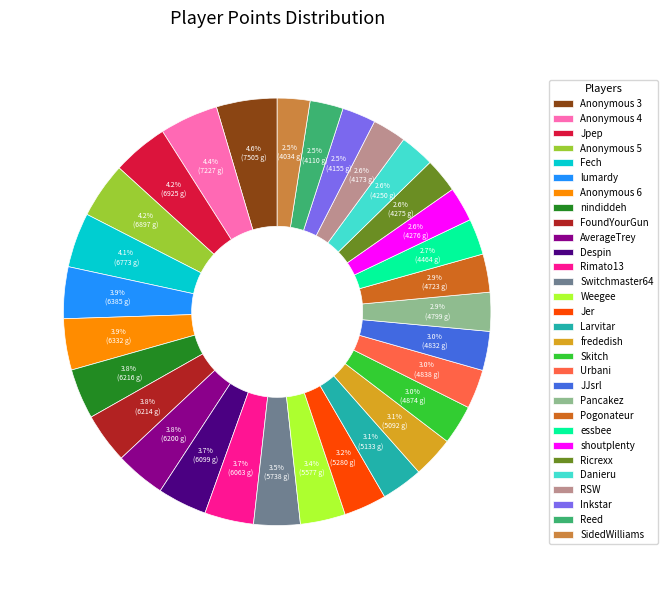

The FoundYourGun slice represents 4% of the pie. True or false?

True